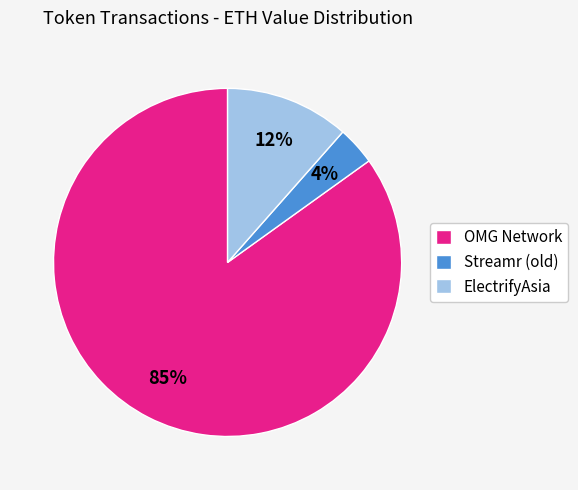

Between OMG Network and Streamr (old), which is larger?

OMG Network